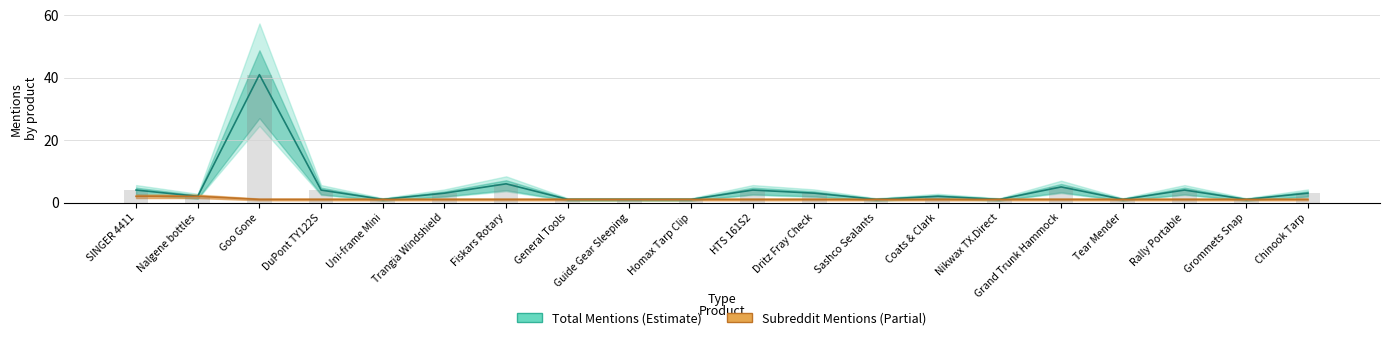

Does the chart contain any negative values?

No